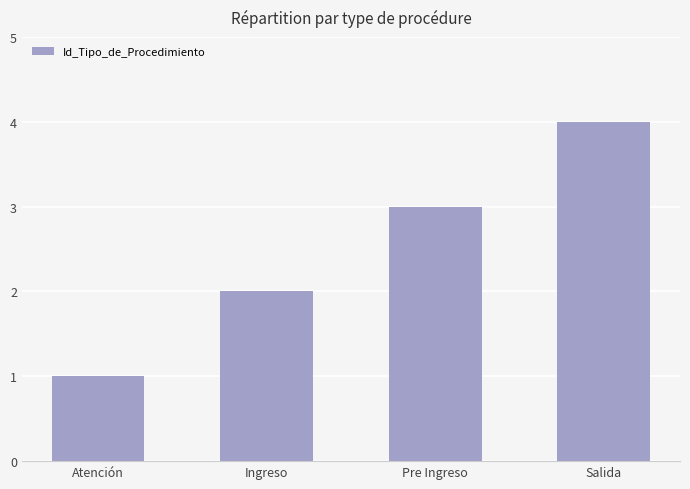

Read the value at Salida.

4